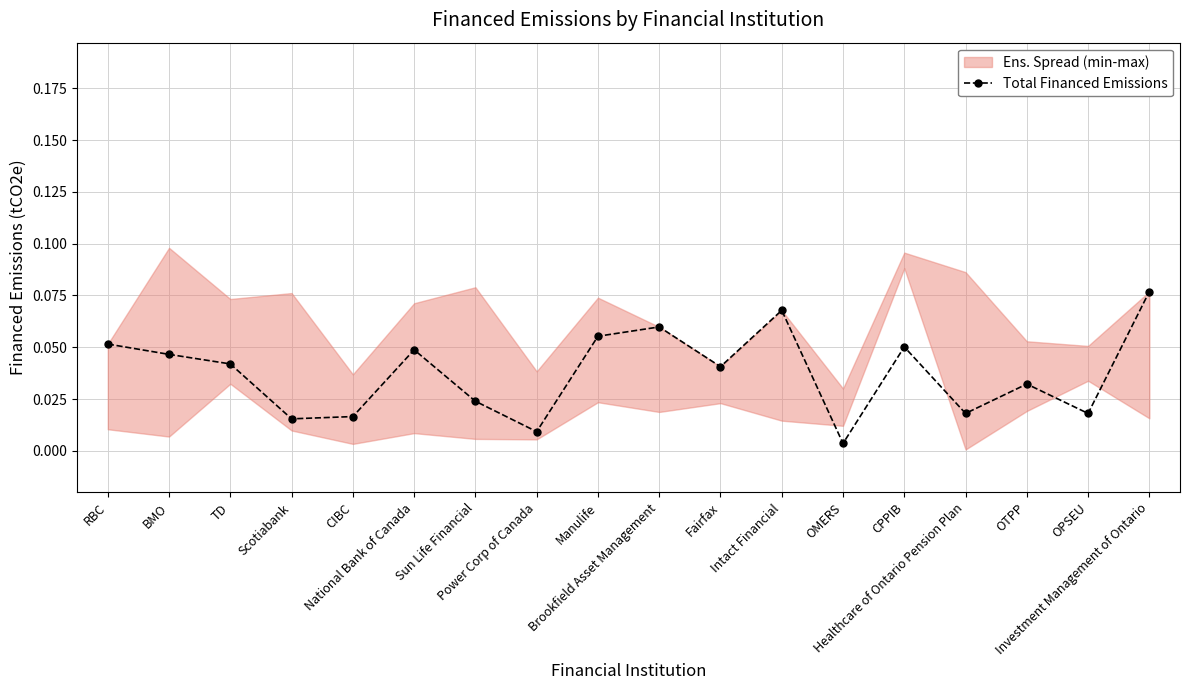

List the labels in order of value, smallest first.

OMERS, Power Corp of Canada, Scotiabank, CIBC, OPSEU, Healthcare of Ontario Pension Plan, Sun Life Financial, OTPP, Fairfax, TD, BMO, National Bank of Canada, CPPIB, RBC, Manulife, Brookfield Asset Management, Intact Financial, Investment Management of Ontario